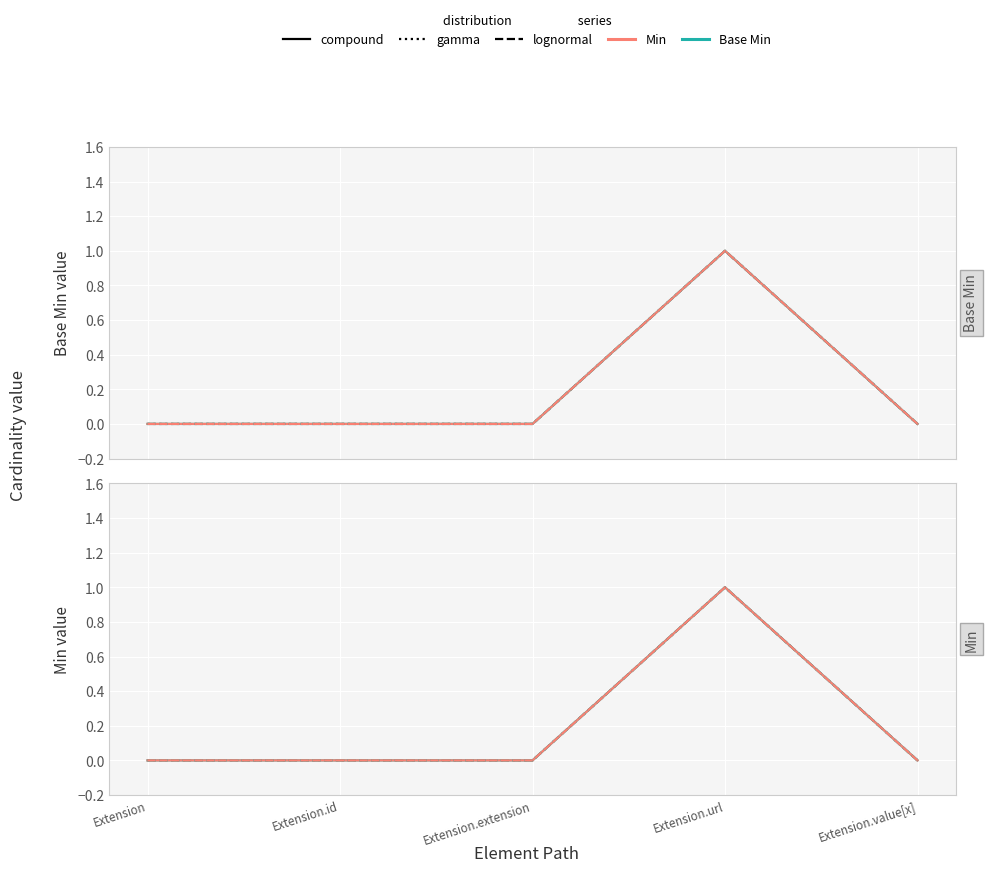

True or false: Base Min – lognormal and Min – compound cross at least once.

False